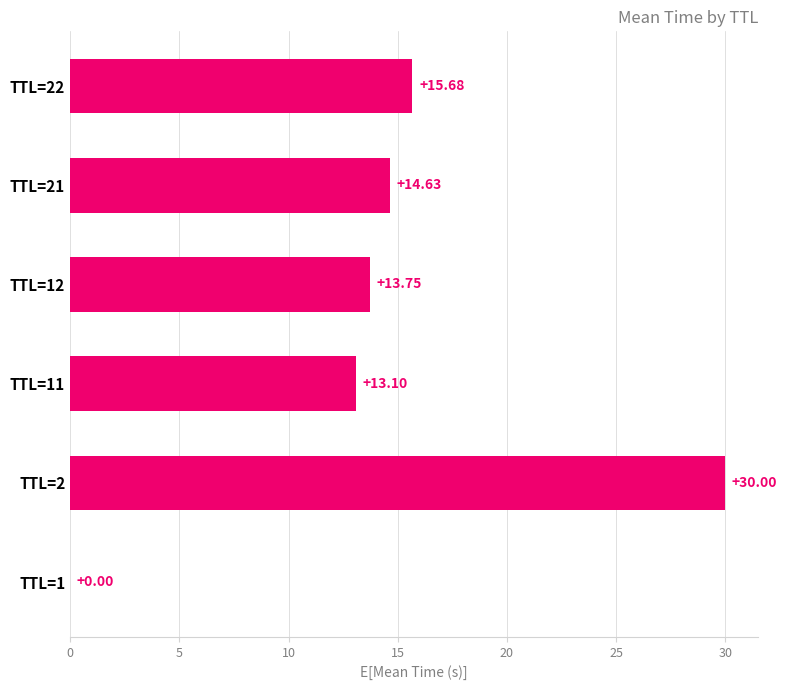

What is the change in value from TTL=11 to TTL=22?

+2.6